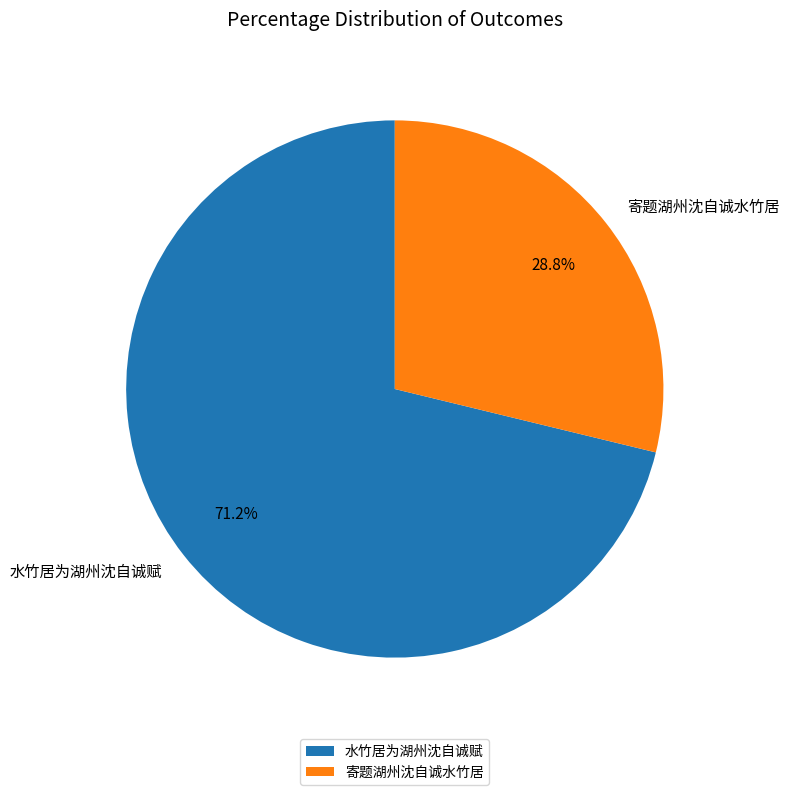

The 水竹居为湖州沈自诚赋 slice represents 71% of the pie. True or false?

True